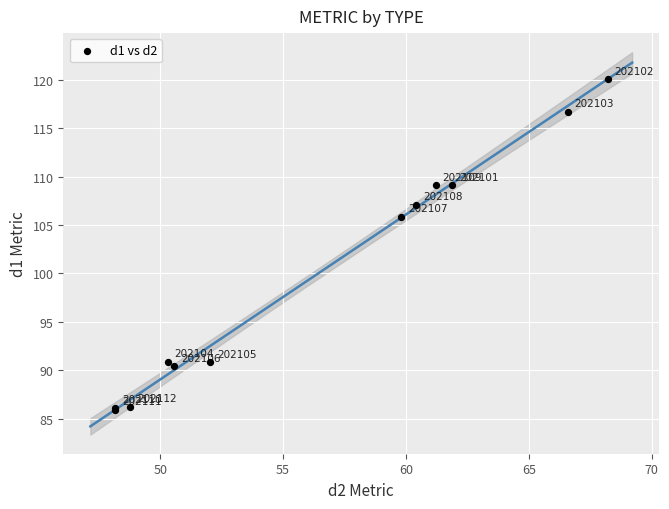

What Y value in the scatter plot is closest to 102?

105.8